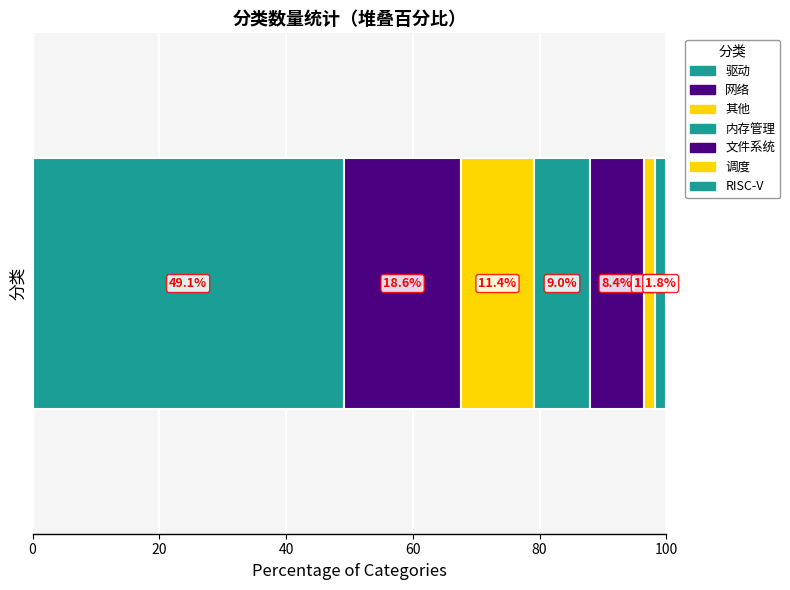

How many categories are shown in the chart?

1